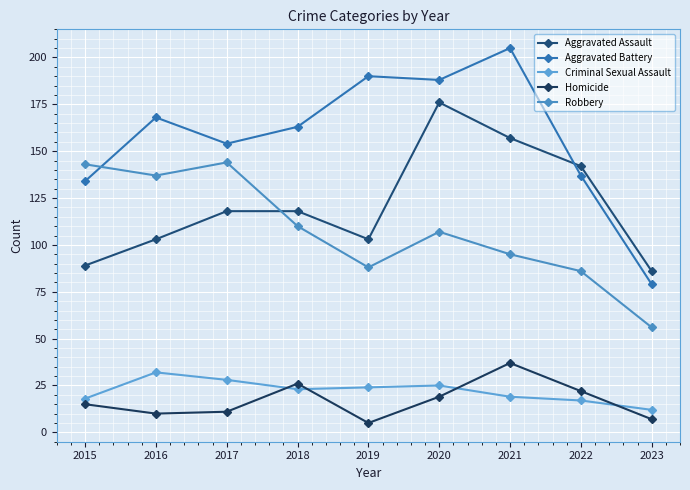

Is the value of Aggravated Assault at 2022 greater than the value of Criminal Sexual Assault at 2020?

Yes